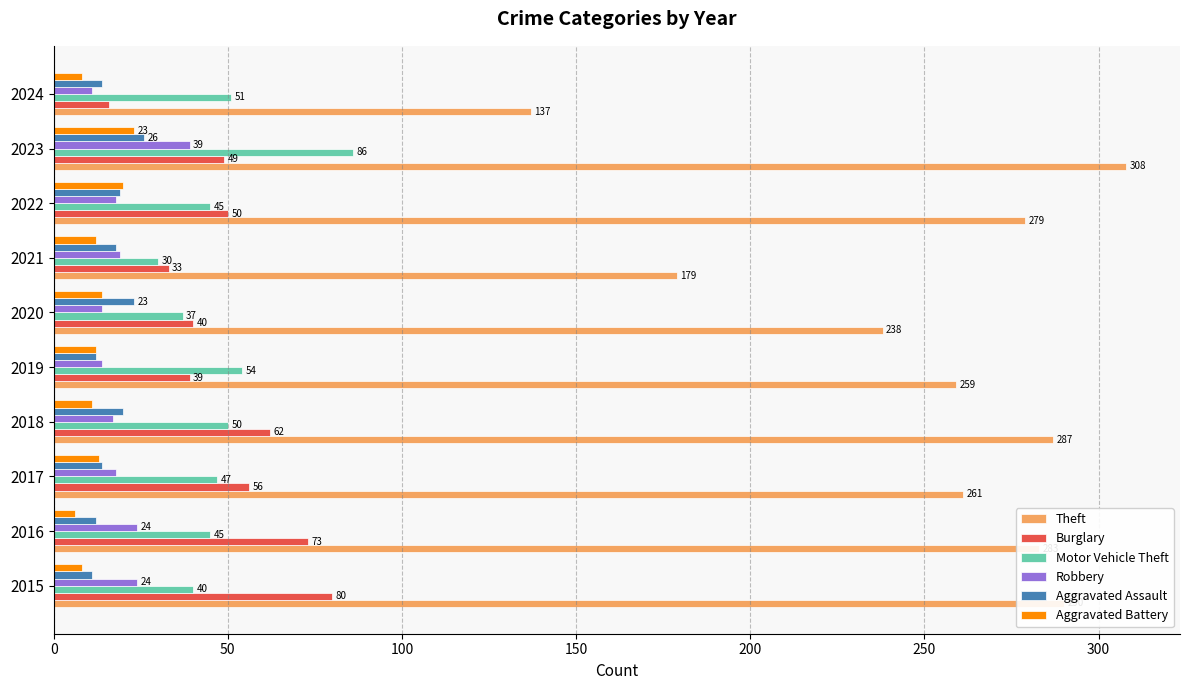

At which category is the sum across all series the highest?

2023